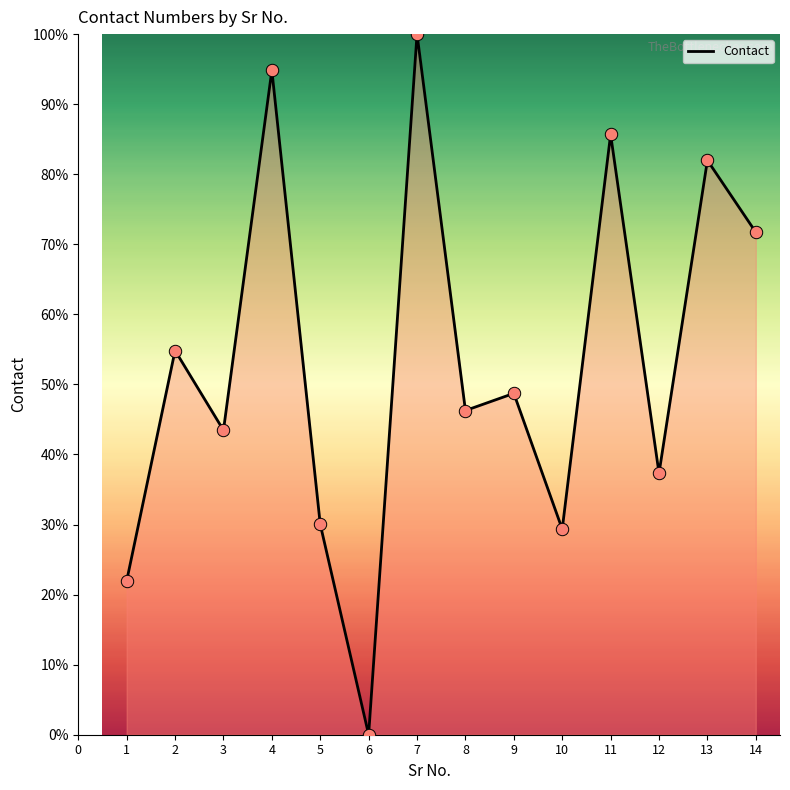

Between 12 and 14, which is larger?

14